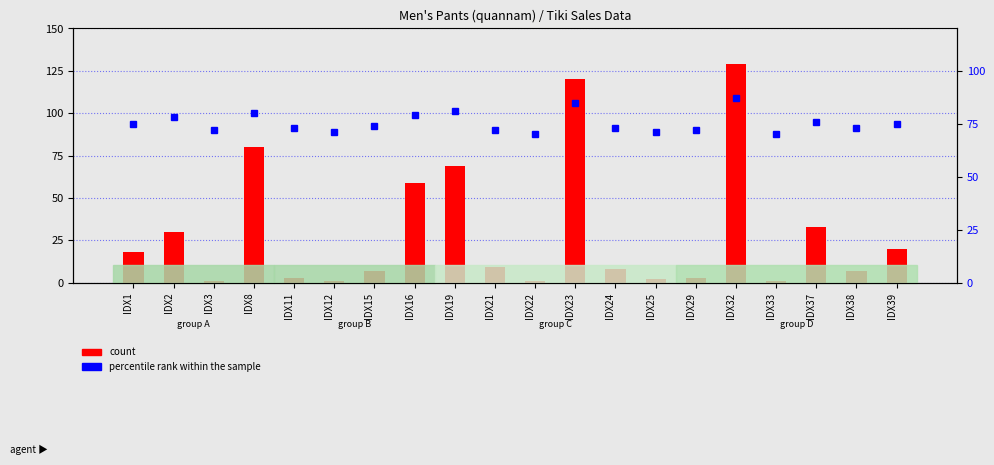

What is the sum of the percentile rank within the sample values at IDX8 and IDX25?

151